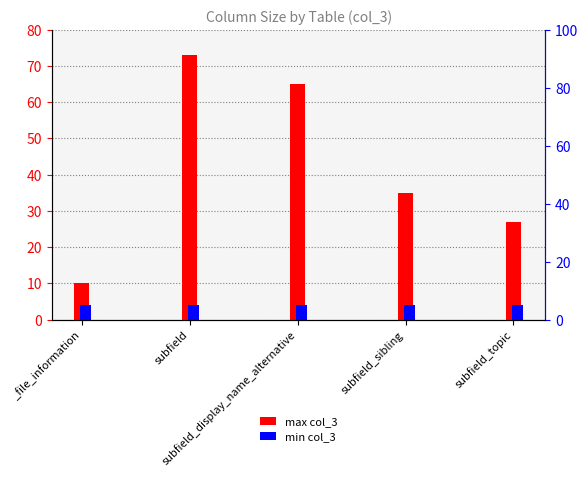

Reading left to right, list all the values displayed in this chart.

max col_3: _file_information=10	subfield=73	subfield_display_name_alternative=65	subfield_sibling=35	subfield_topic=27
min col_3: _file_information=5	subfield=5	subfield_display_name_alternative=5	subfield_sibling=5	subfield_topic=5